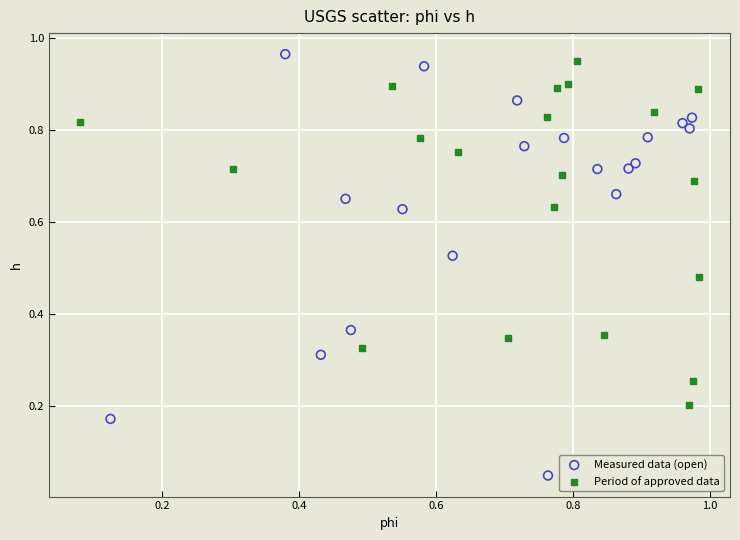

Which series has the widest spread of Y values?

Measured data (open)